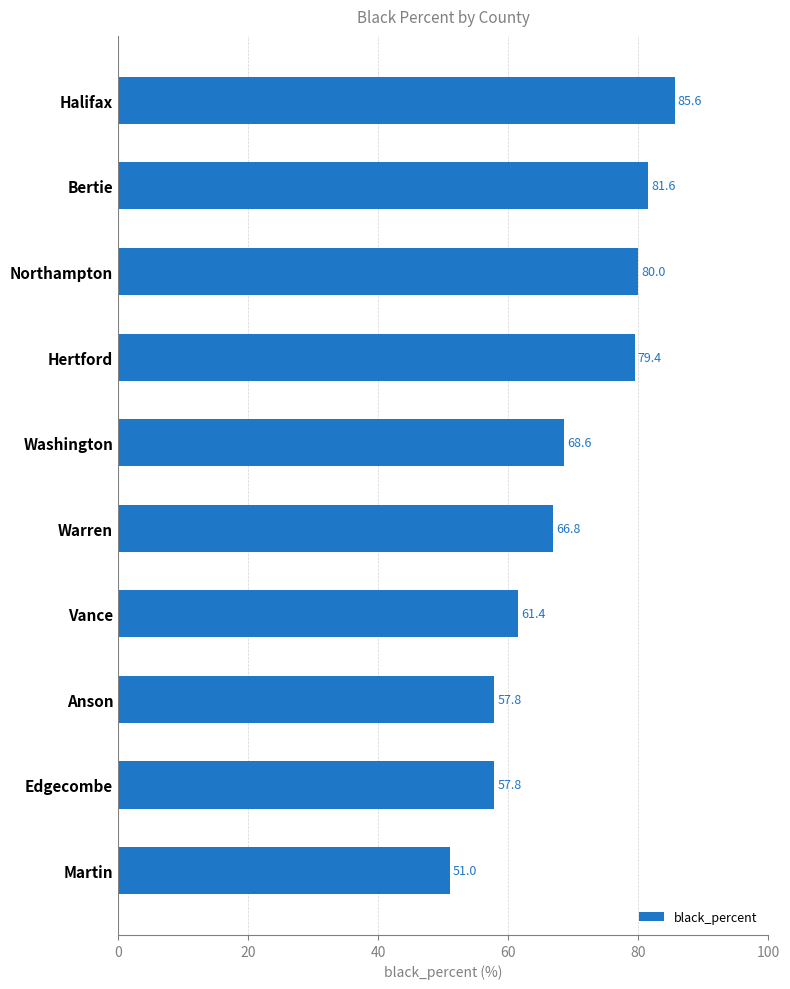

What is the value of the 9th bar from the top?

57.8